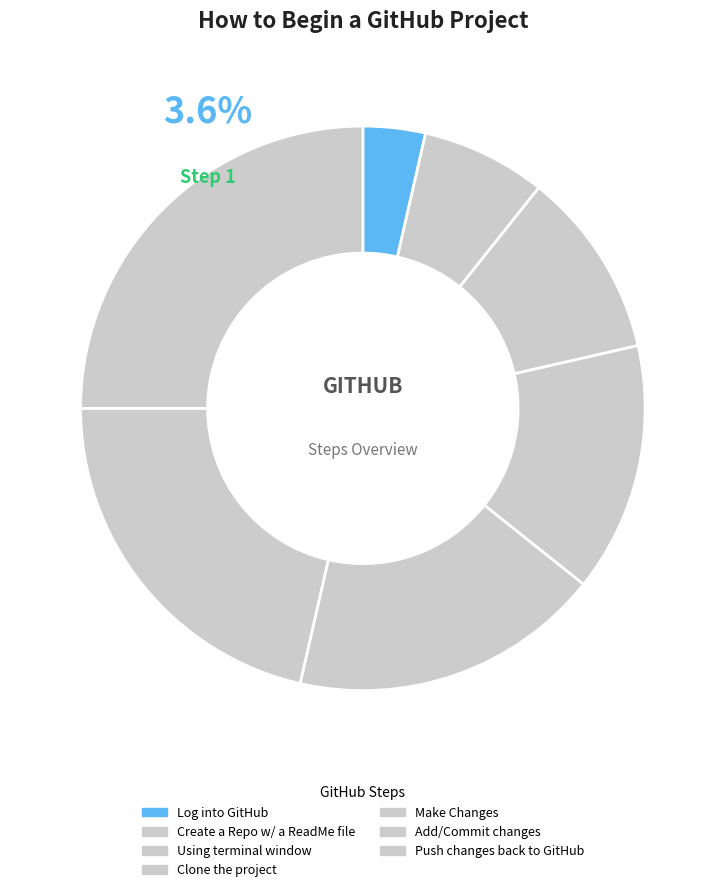

What percentage is the Clone the project slice, to the nearest percent?

14%